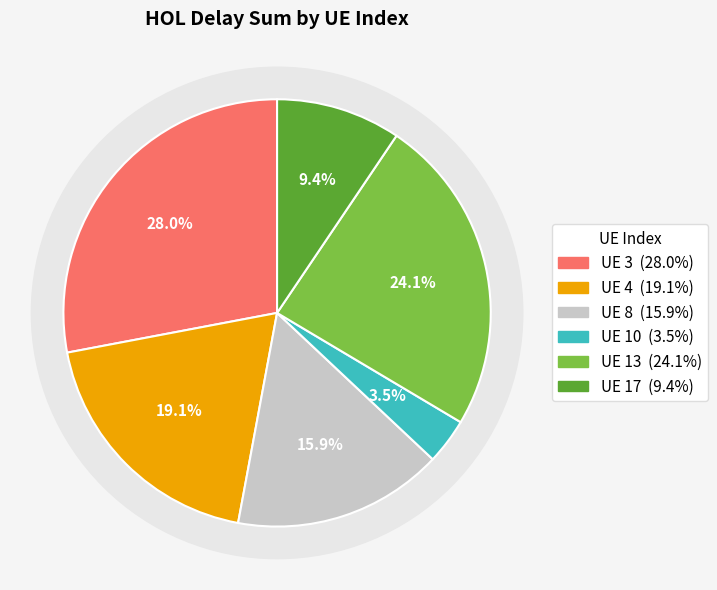

The 4 slice represents 19% of the pie. True or false?

True